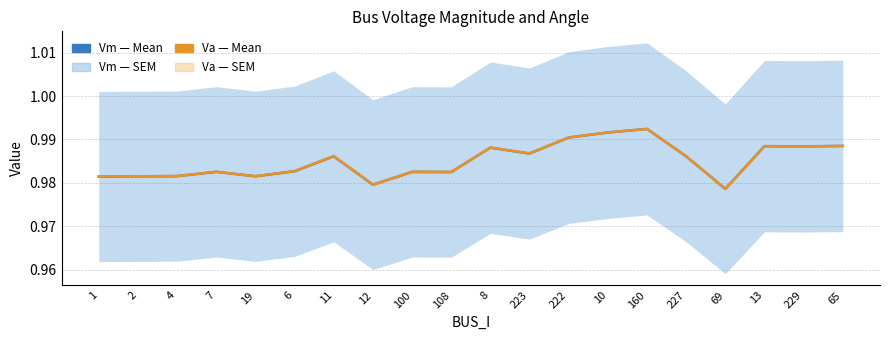

Count the Va (Mean, scaled) values in the range 0 to 1.

20